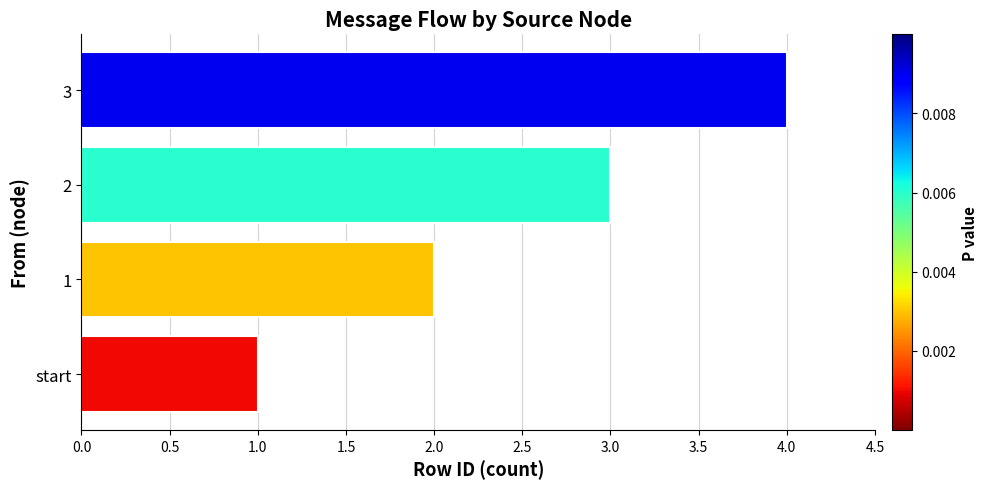

Which category has the highest value across all series?

3